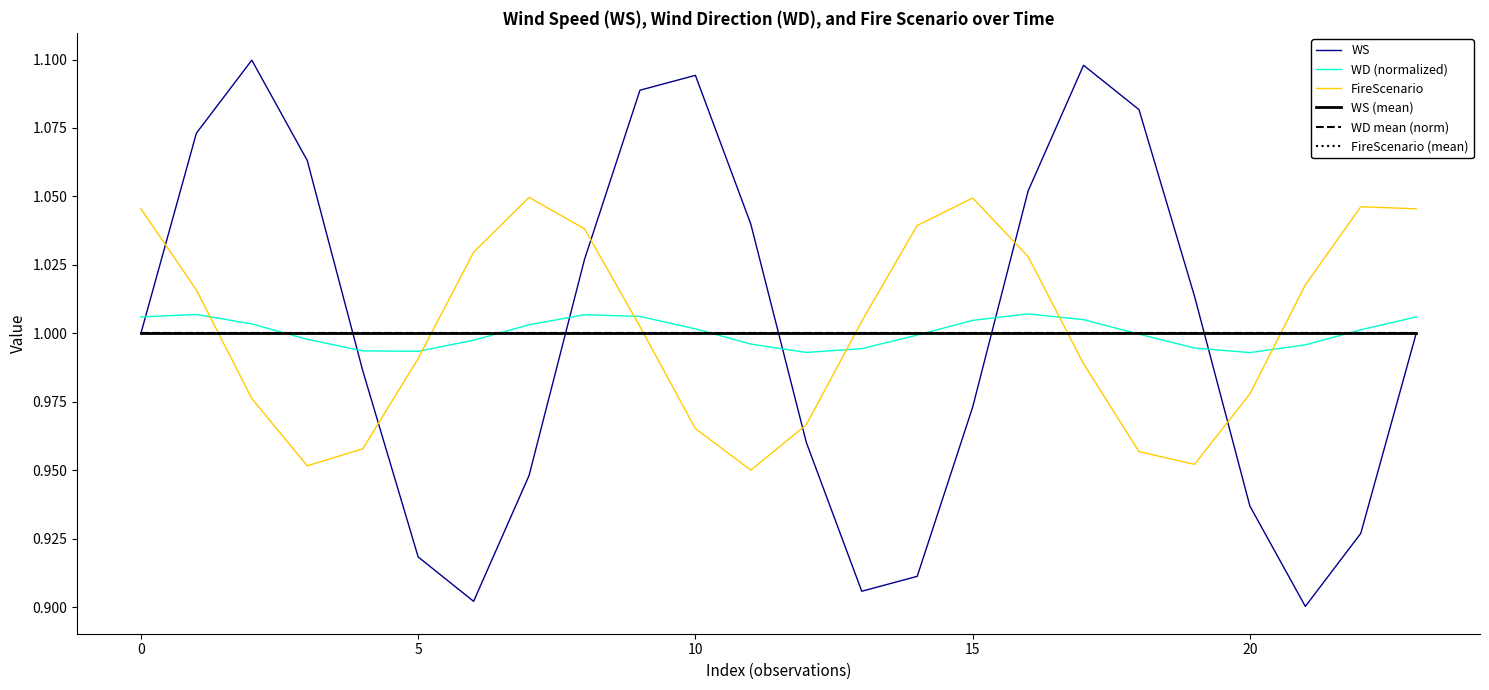

Does the chart have visible grid lines?

No